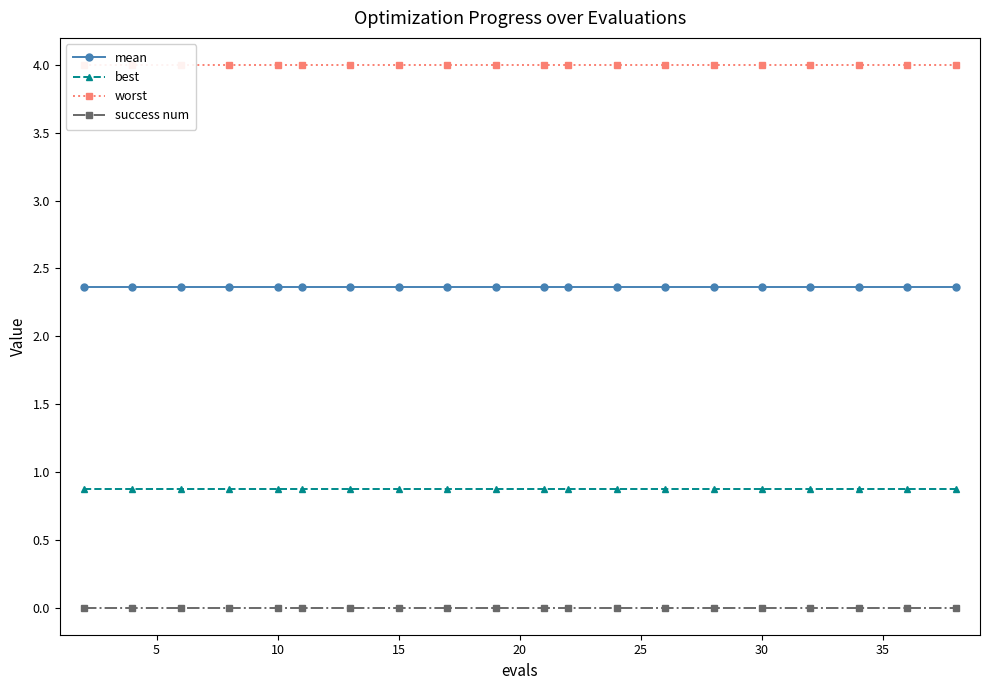

Is this an area chart (filled region under the line)?

No